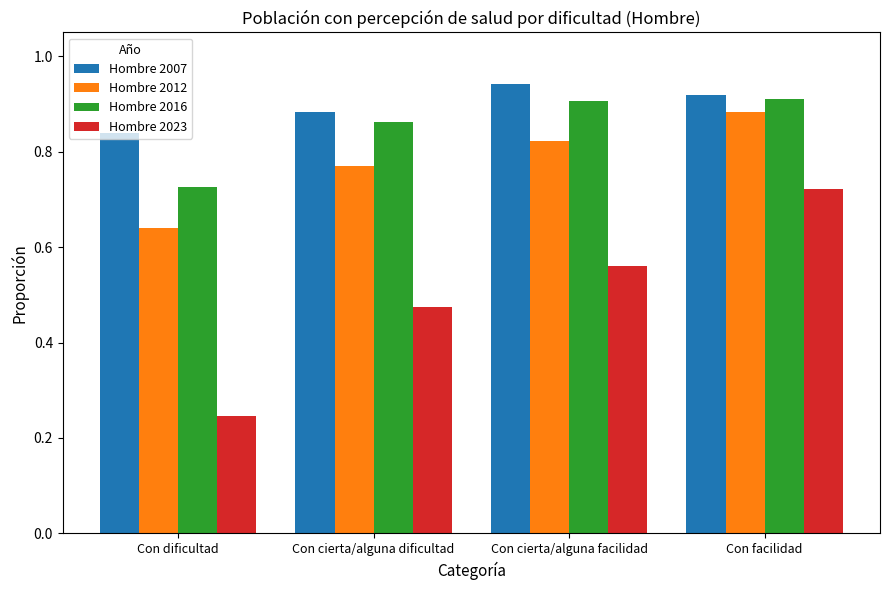

Count the number of data series in this chart.

4